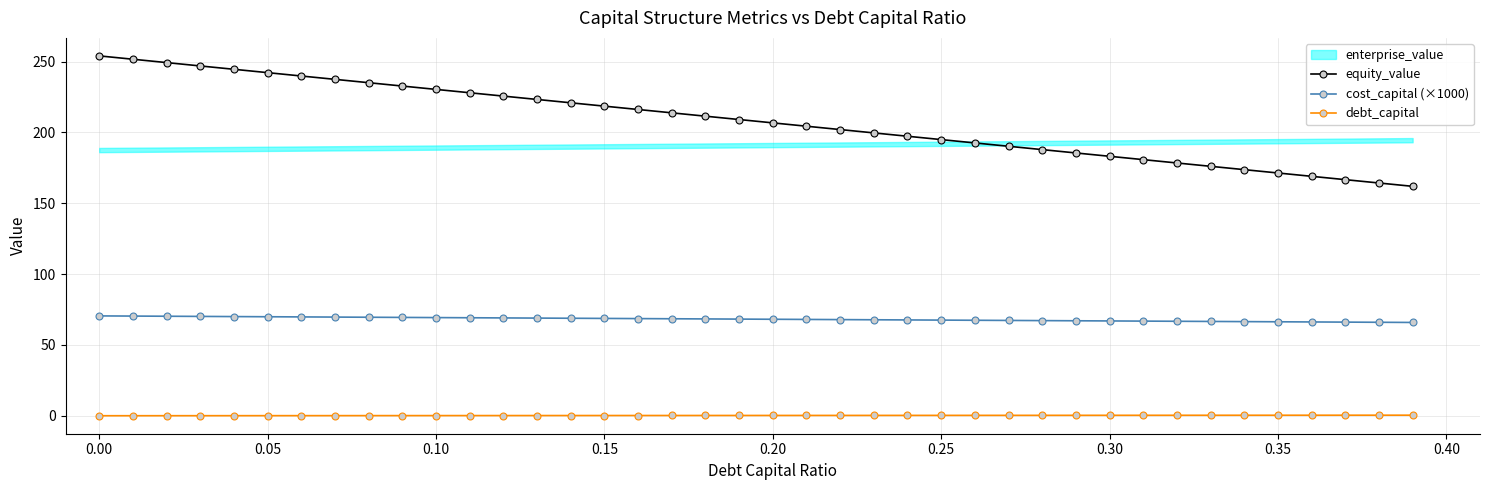

The value of cost_capital (×1000) at 0.35 is 117.2. True or false?

False